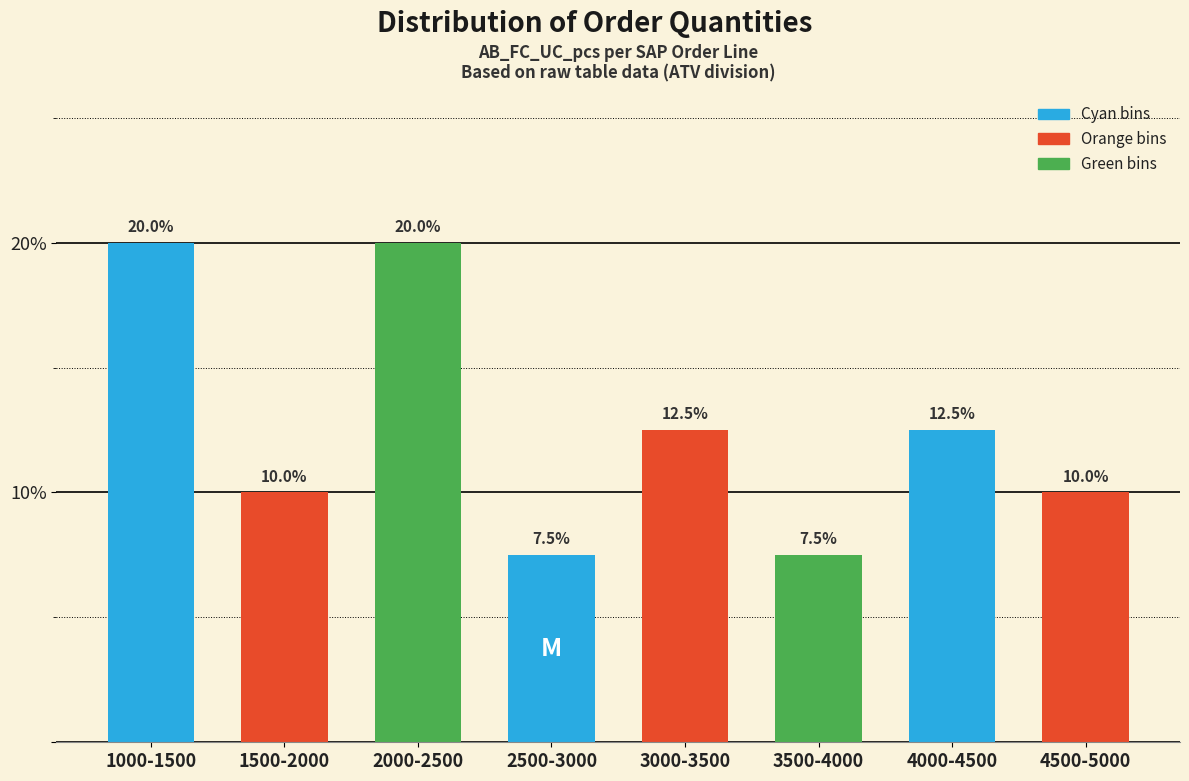

Reading left to right, extract all data points from this chart.

20.0	10.0	20.0	7.5	12.5	7.5	12.5	10.0